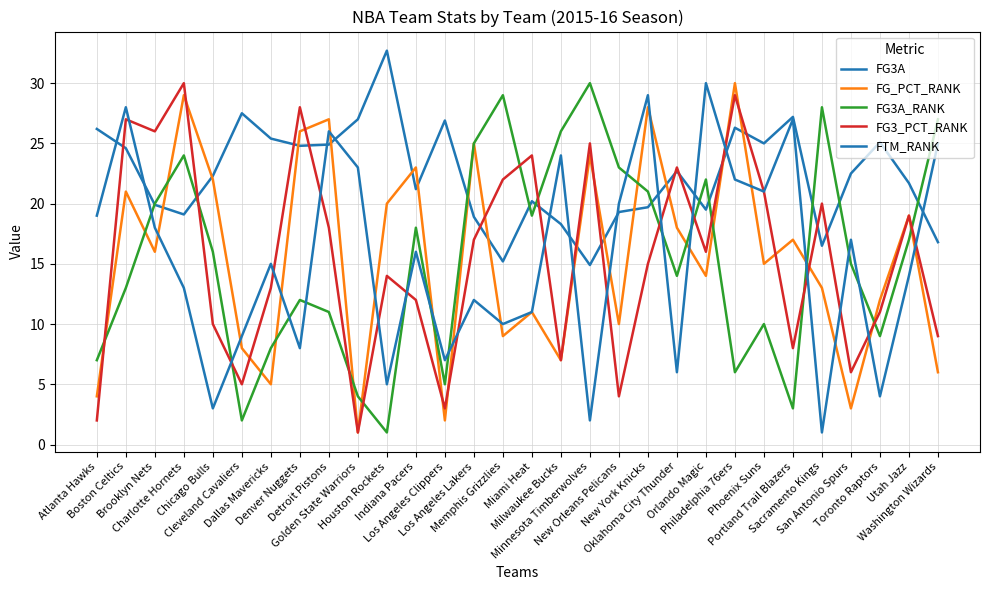

What is the label of the 4th point from the left?

Charlotte Hornets